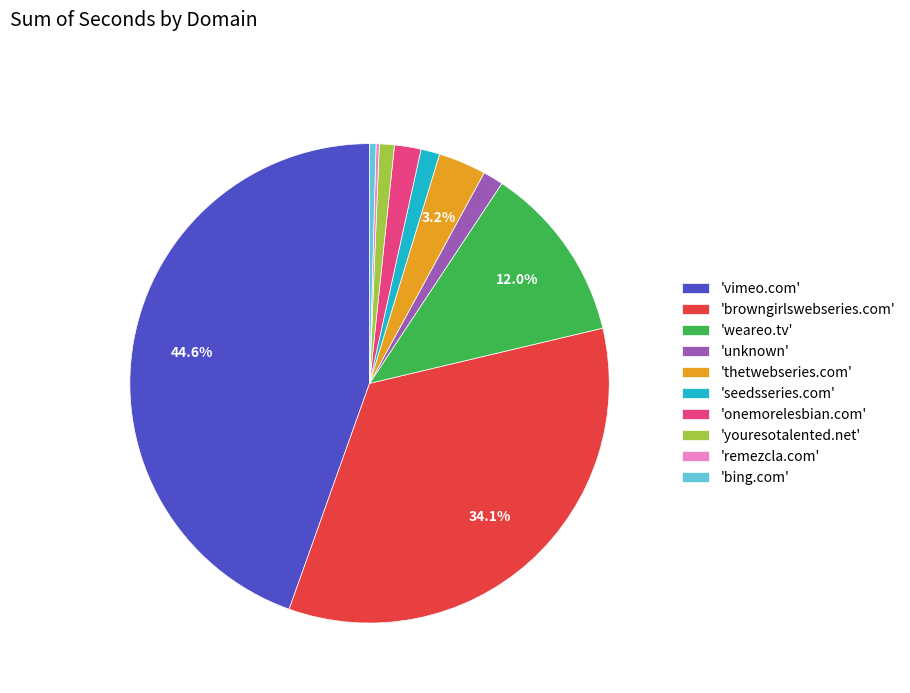

Approximately how many times larger is the value at 'unknown' compared to 'seedsseries.com'?

1.1